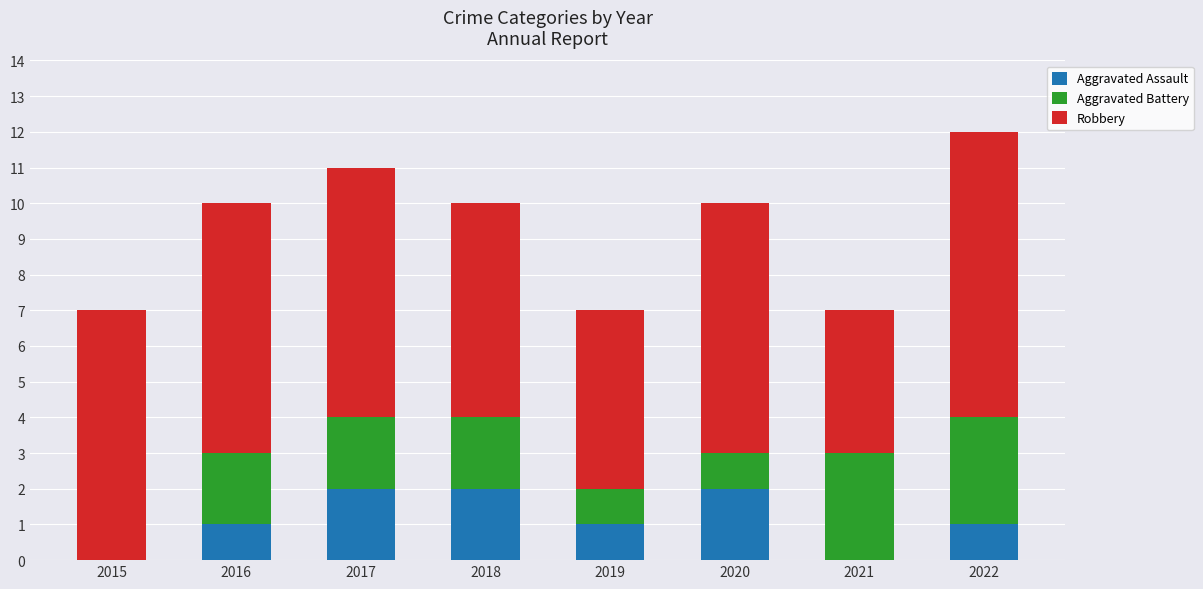

How many series are shown in this chart?

3